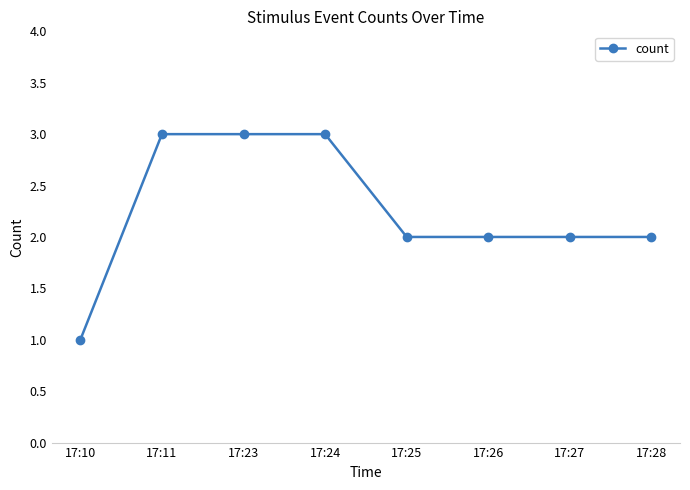

Which category has the lowest value across all series?

17:10